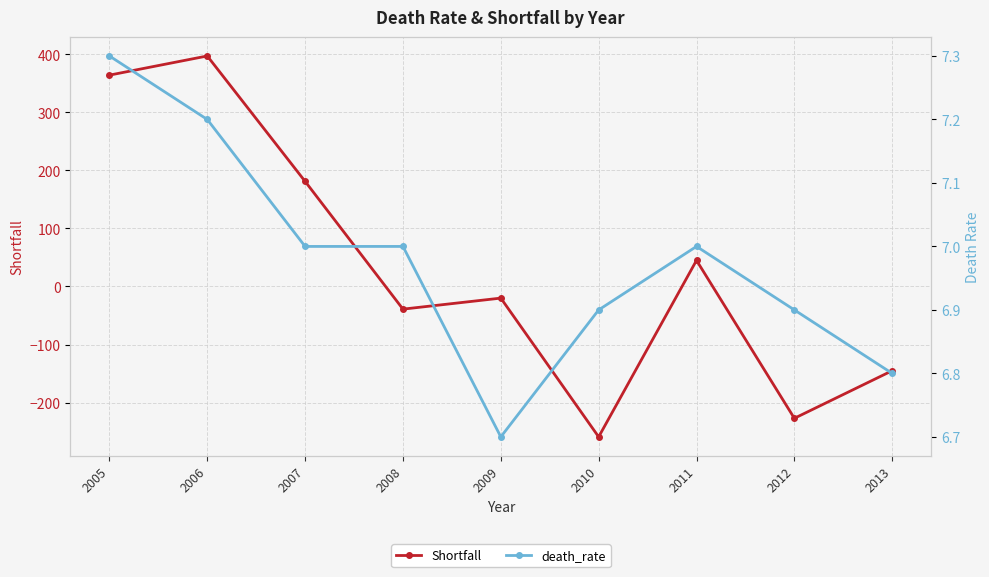

What is the value of the Shortfall point at the 6th from the left?

-259